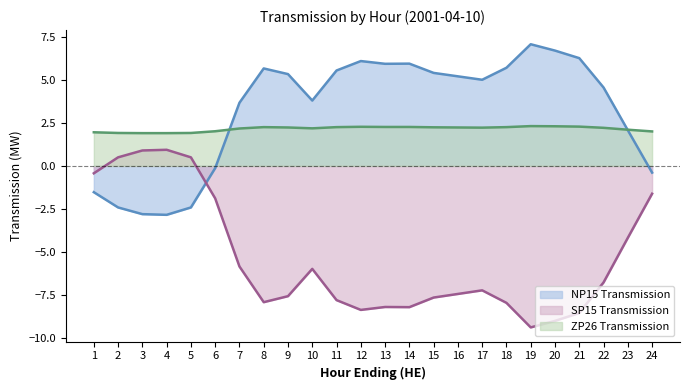

At which label does ZP26 Transmission reach its peak?

19